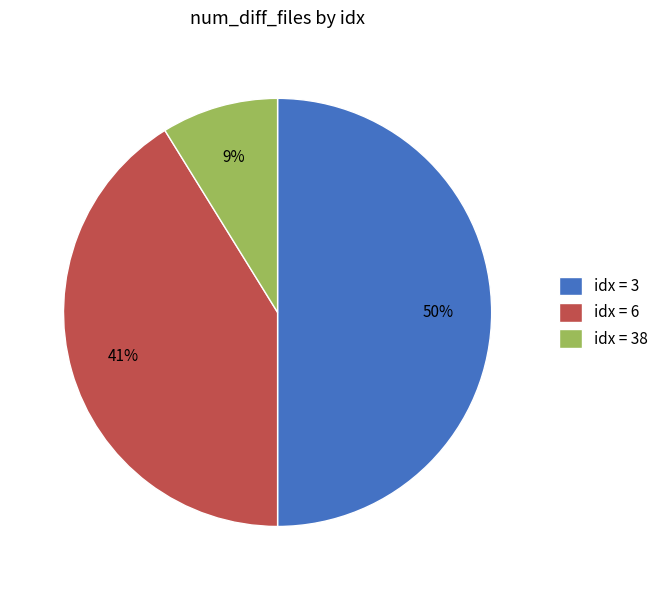

To the nearest percent, what portion does idx = 38 represent?

9%